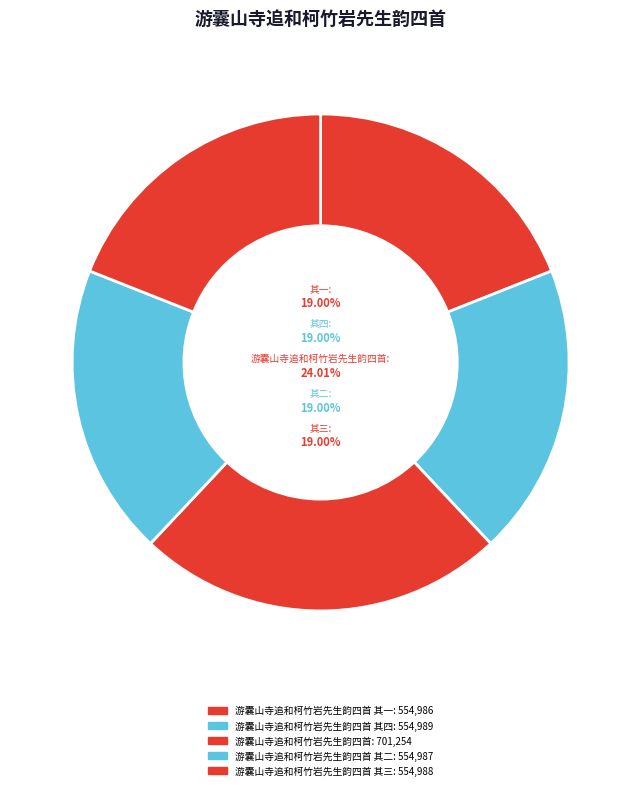

Which slice is the smallest?

游囊山寺追和柯竹岩先生韵四首 其一